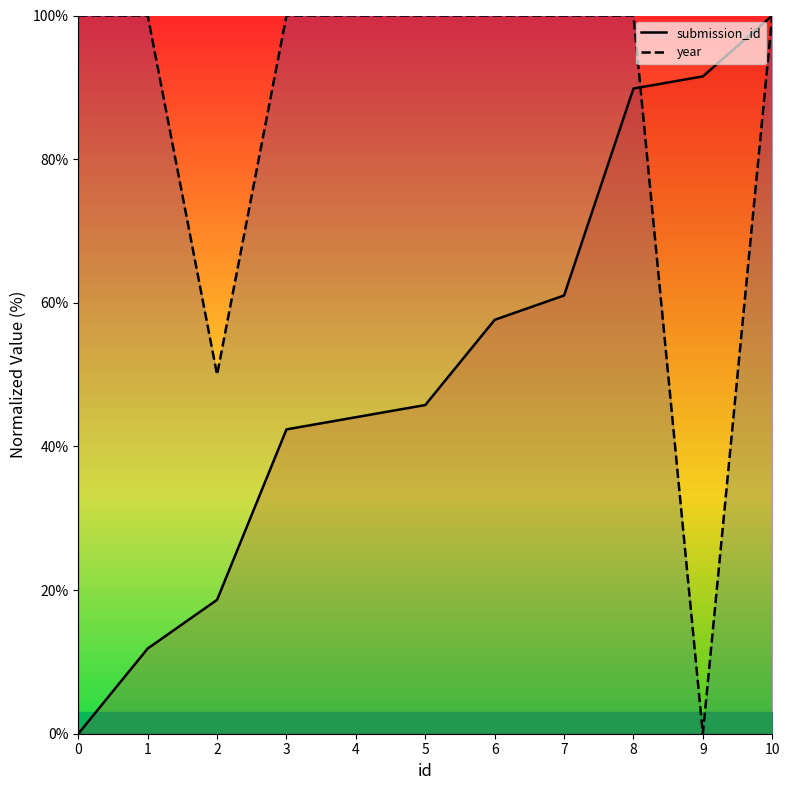

Which series changed the most between 1 and 4?

submission_id